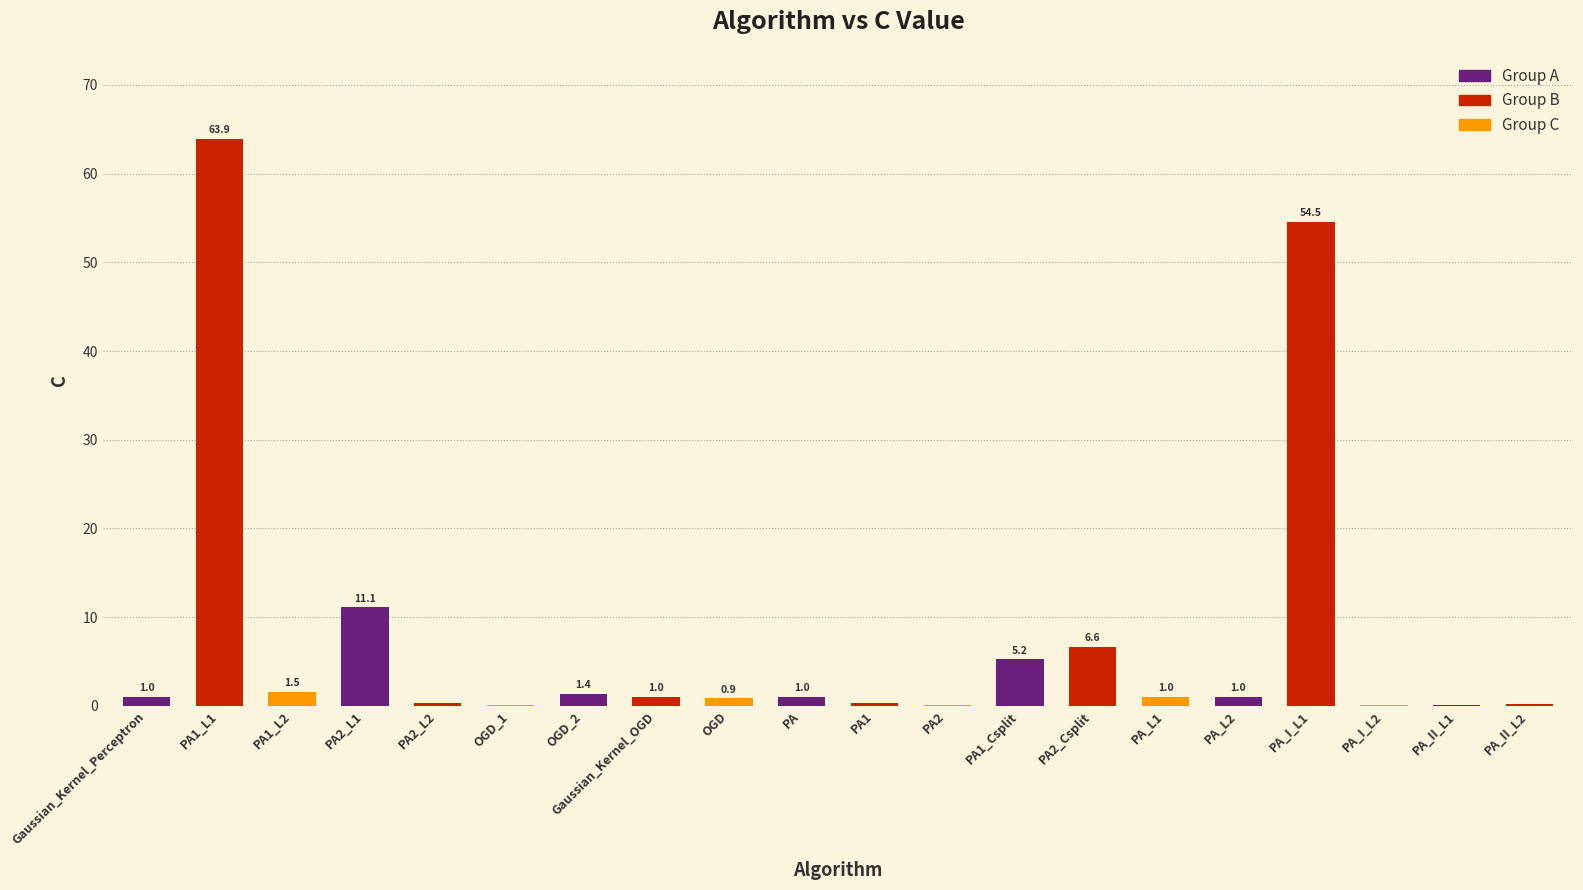

How many distinct data groups are displayed?

1